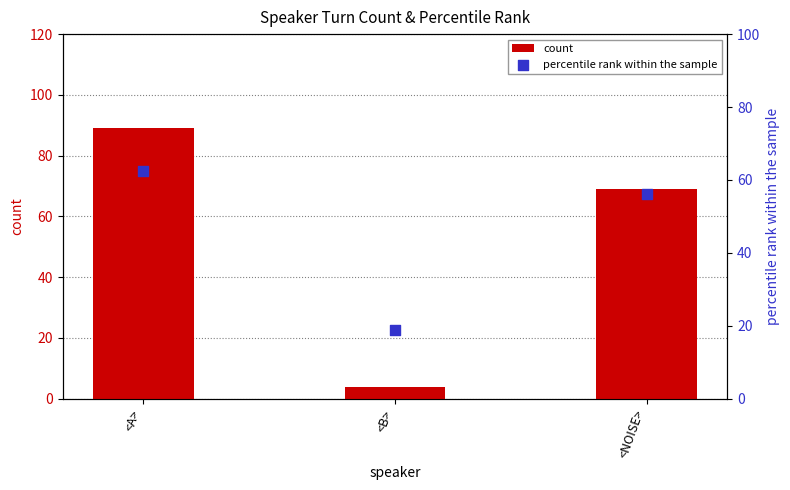

Which series has the largest Y range (max minus min)?

count